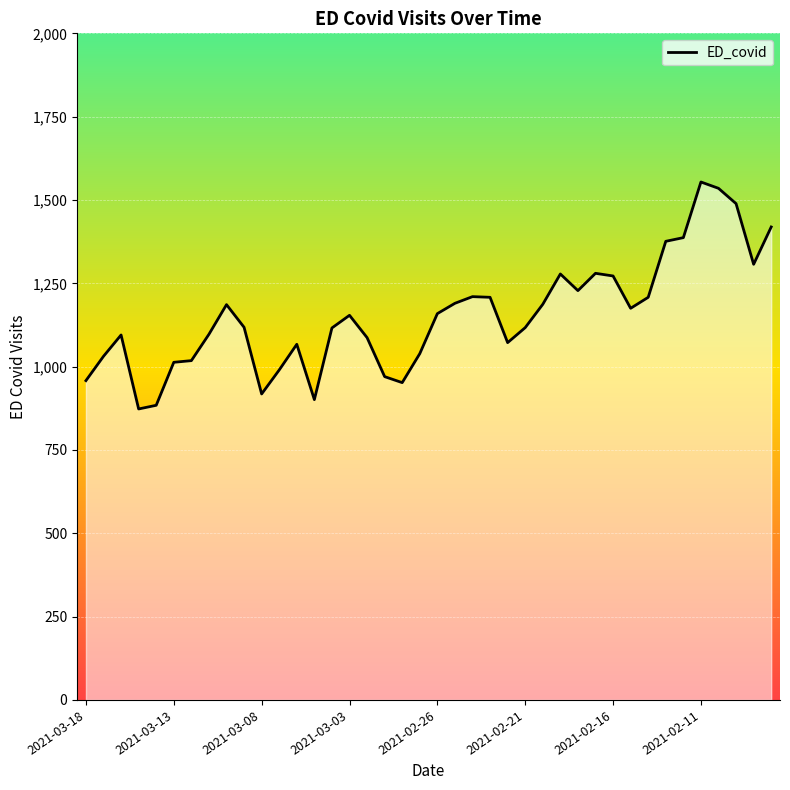

What is the difference between the maximum and minimum values?

681